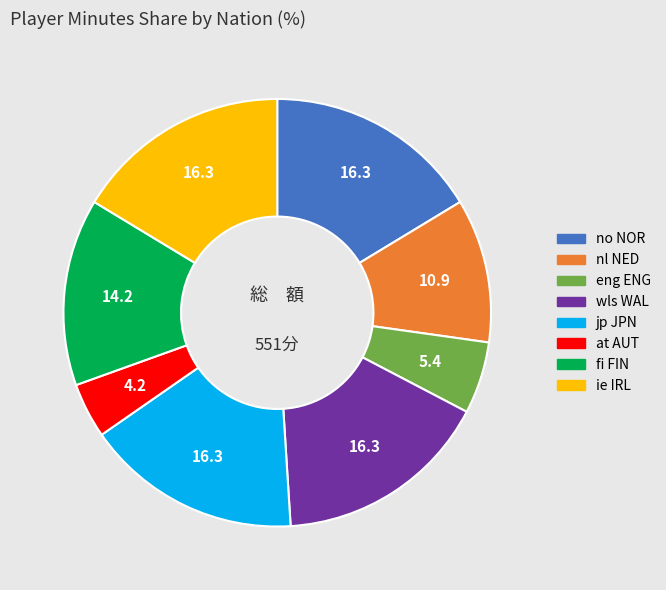

Approximately how many times larger is the value at ie IRL compared to no NOR?

1.0